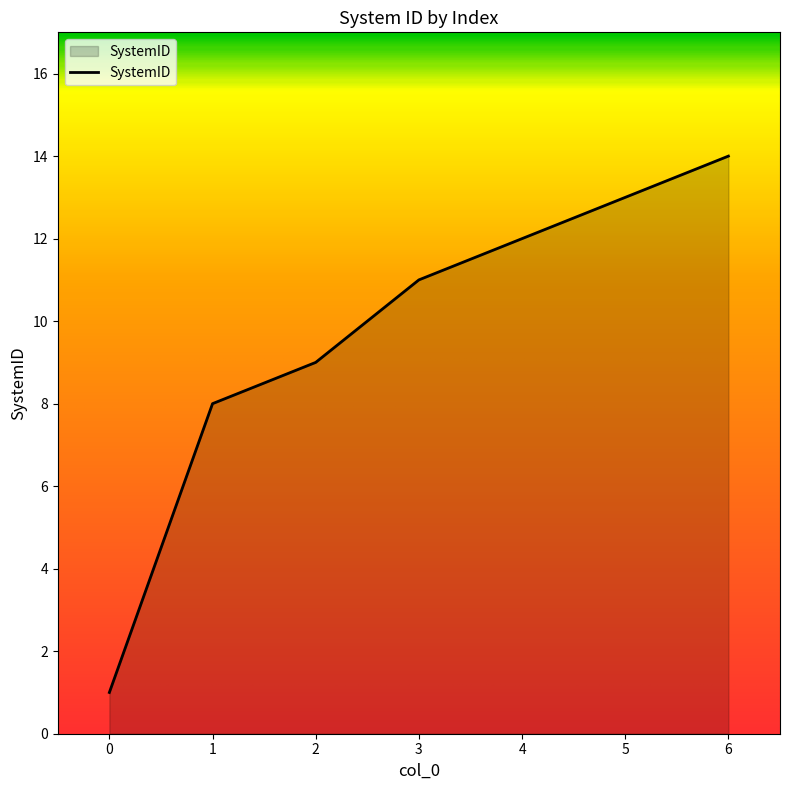

What is the sum of the values at 5 and 0?

14